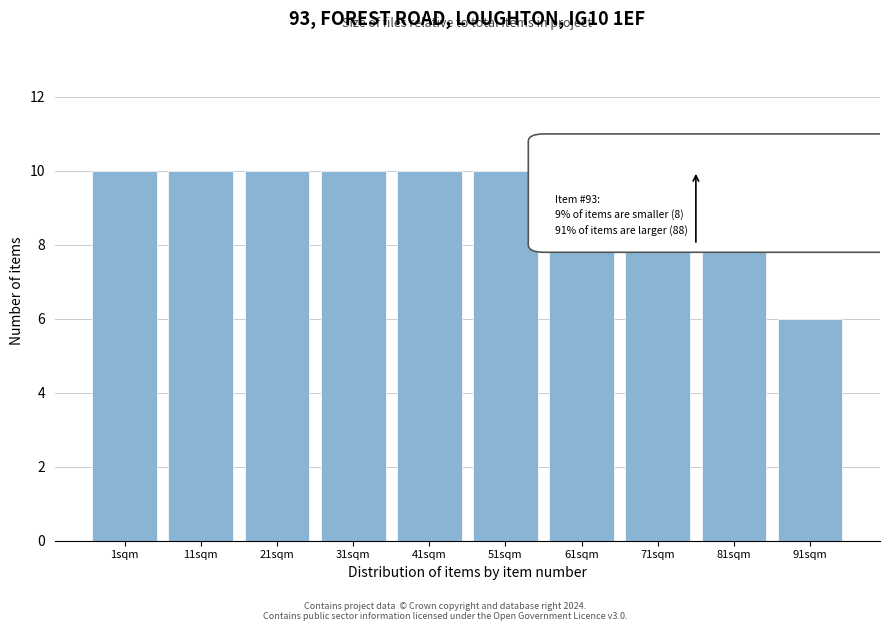

Reading right to left, extract all data points from this chart.

91sqm=6	81sqm=10	71sqm=10	61sqm=10	51sqm=10	41sqm=10	31sqm=10	21sqm=10	11sqm=10	1sqm=10